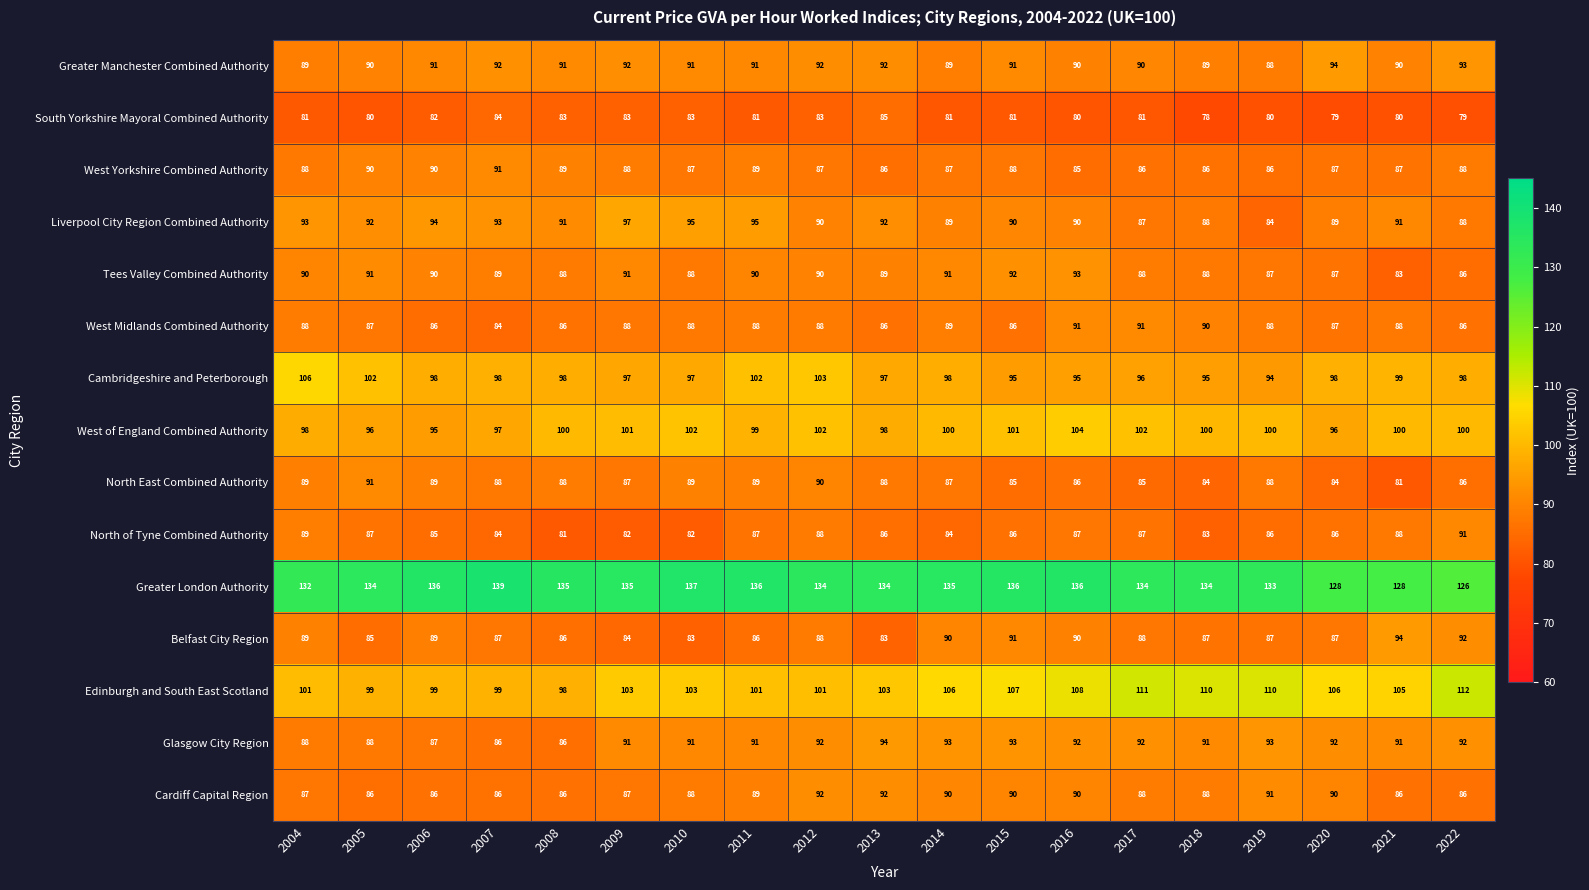

What is the spread (max minus min) of values at 2020?

49